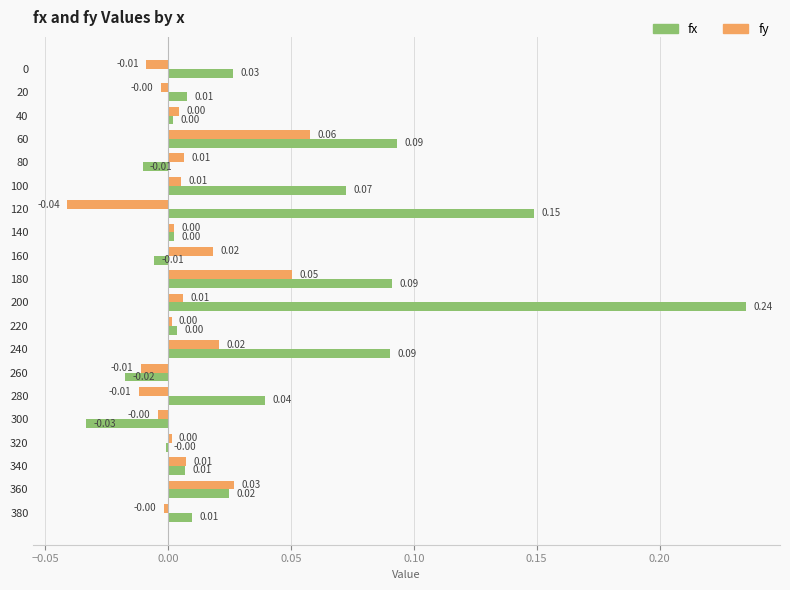

Which series has the widest spread of values?

fx